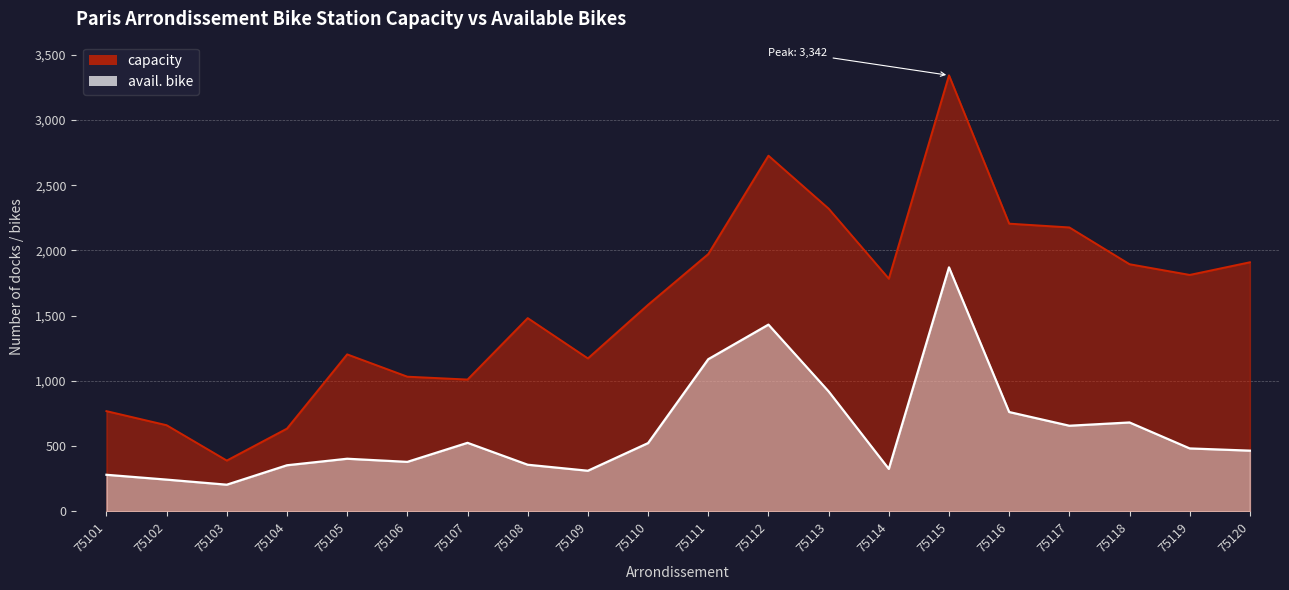

Rank the series by their maximum value, from highest to lowest.

capacity, avail. bike